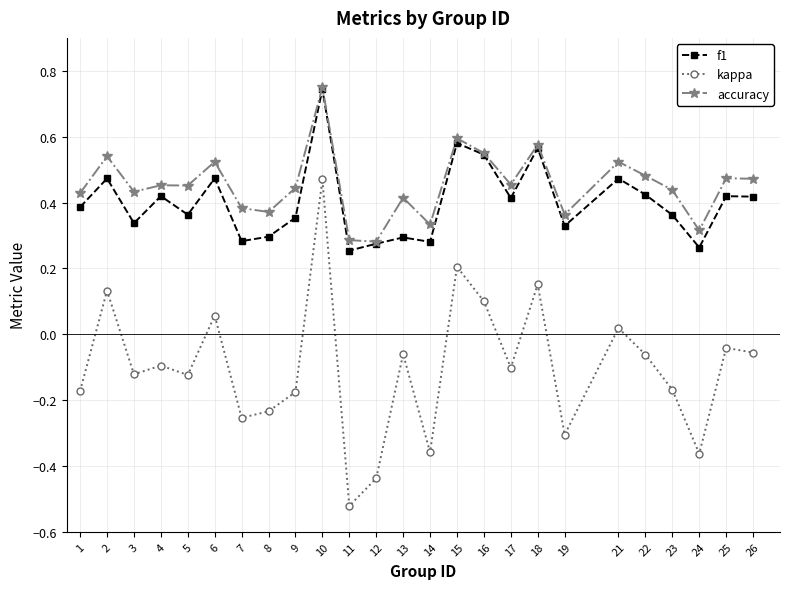

How many negative values does the kappa series have?

18